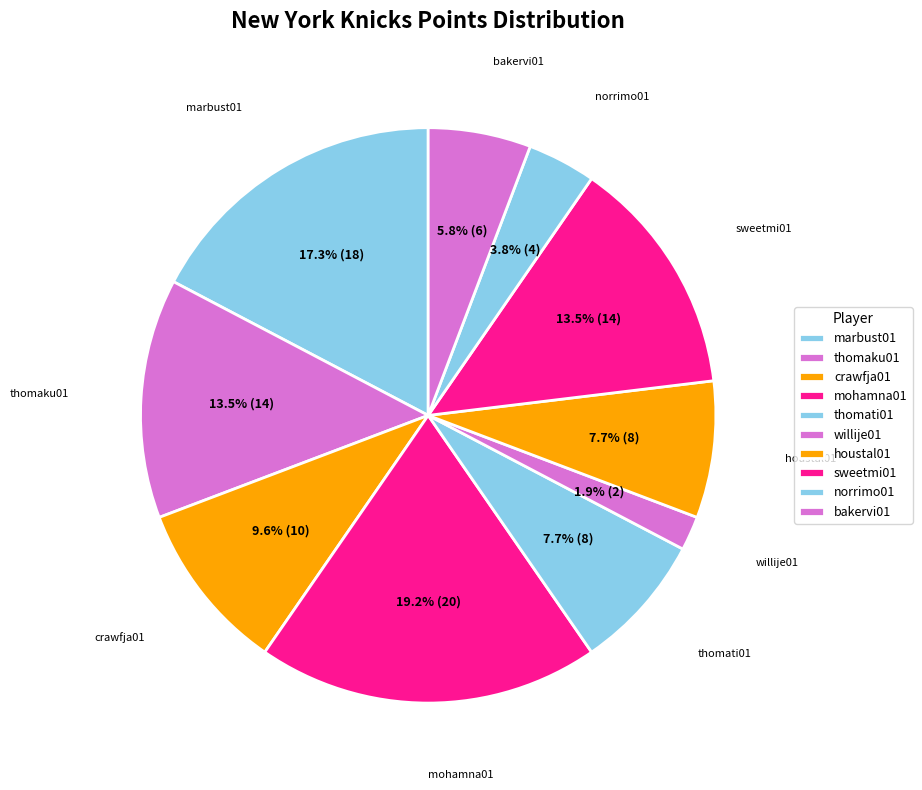

Count the number of slices in the pie.

10